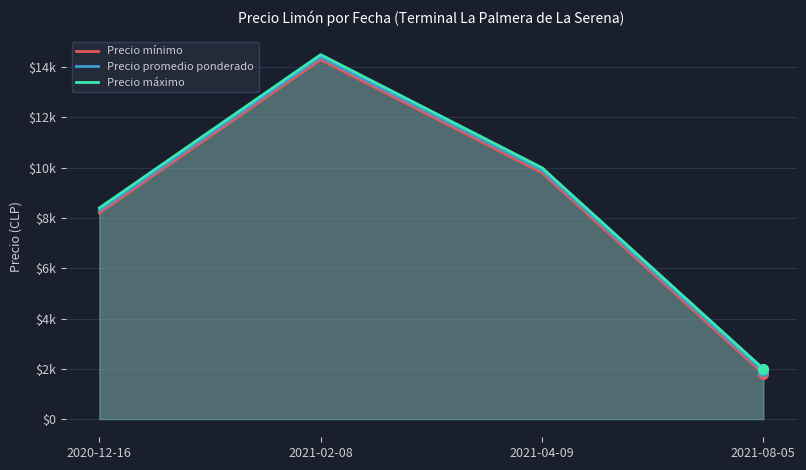

Which series contains the highest Y value?

Precio máximo